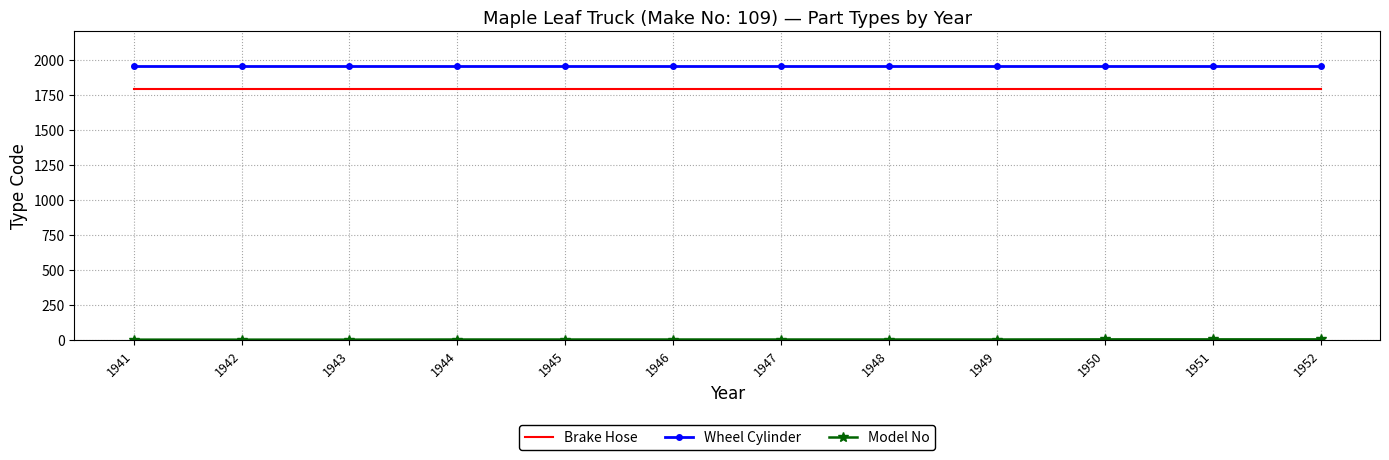

The Wheel Cylinder series shows 1952 at 1946. True or false?

True